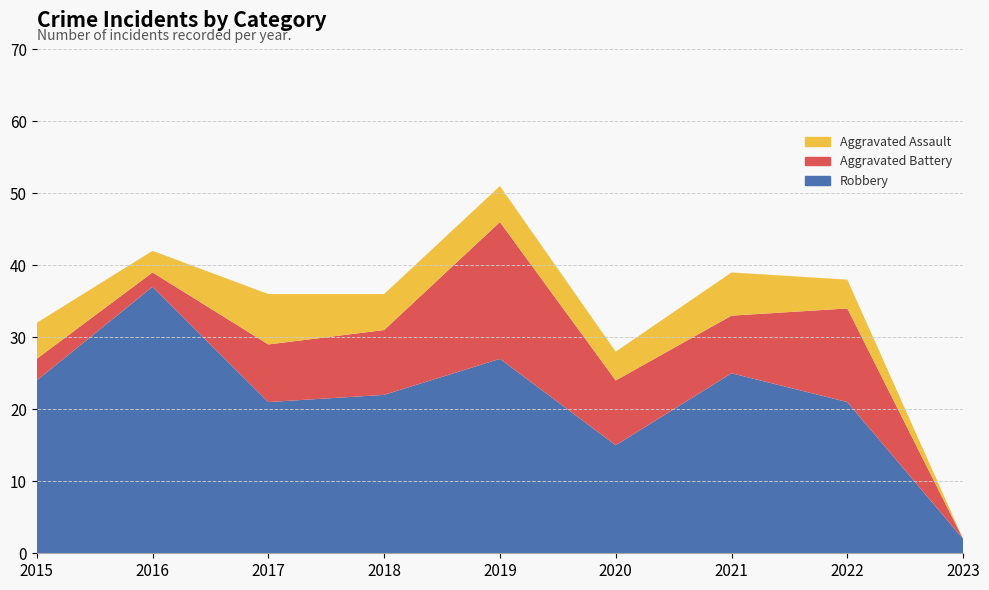

Reading left to right, extract all data points from this chart.

Robbery: 24	37	21	22	27	15	25	21	2
Aggravated Battery: 3	2	8	9	19	9	8	13	0
Aggravated Assault: 5	3	7	5	5	4	6	4	0